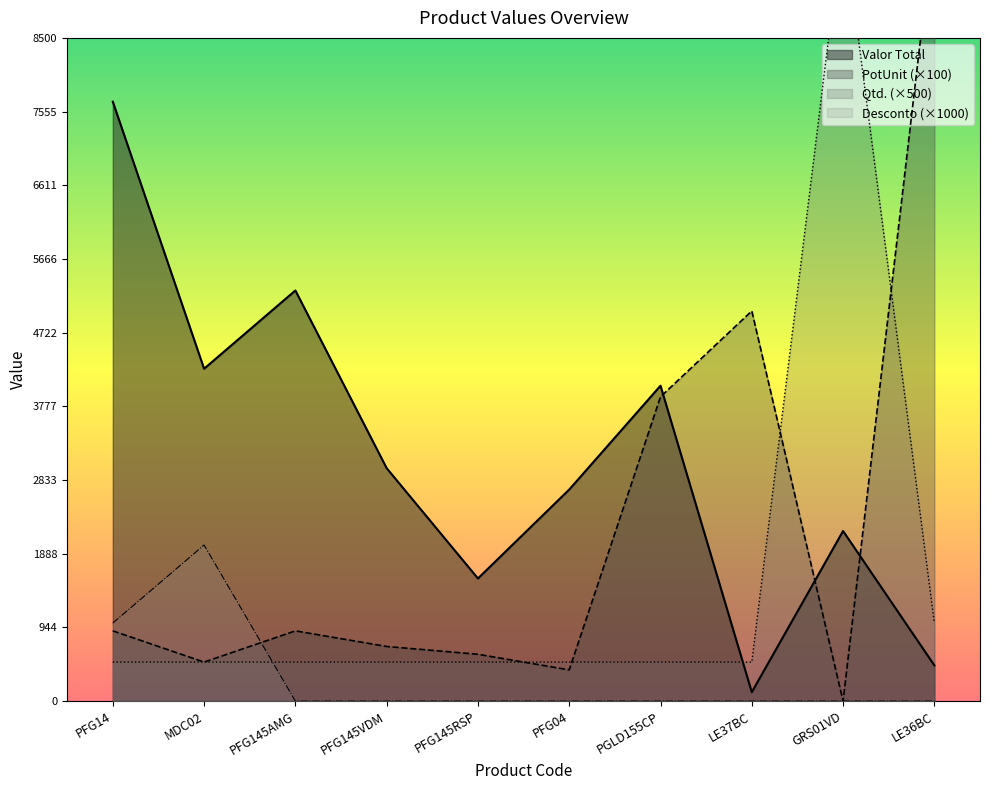

True or false: PotUnit has more than 0 points higher than both neighbors.

True